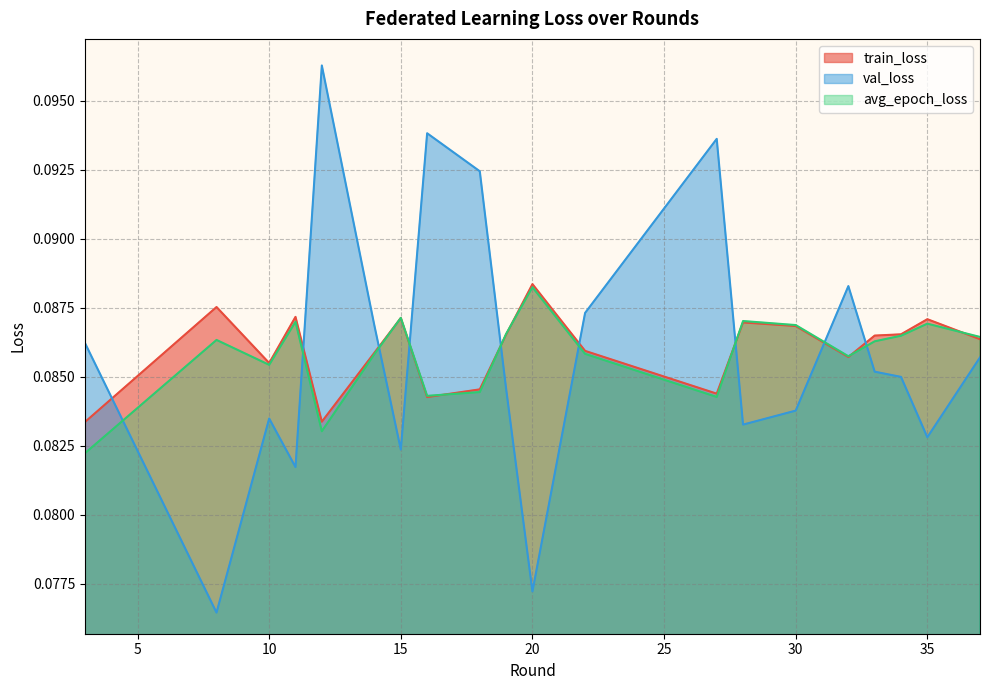

Which series has the largest total across all categories?

train_loss